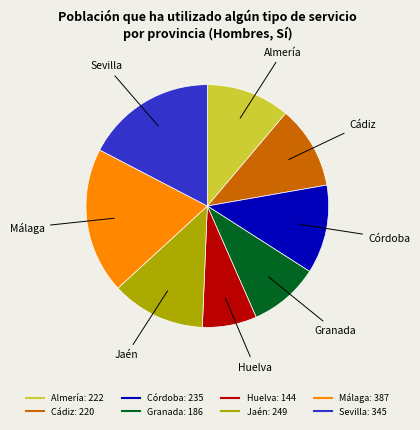

Does any single category account for the majority?

No